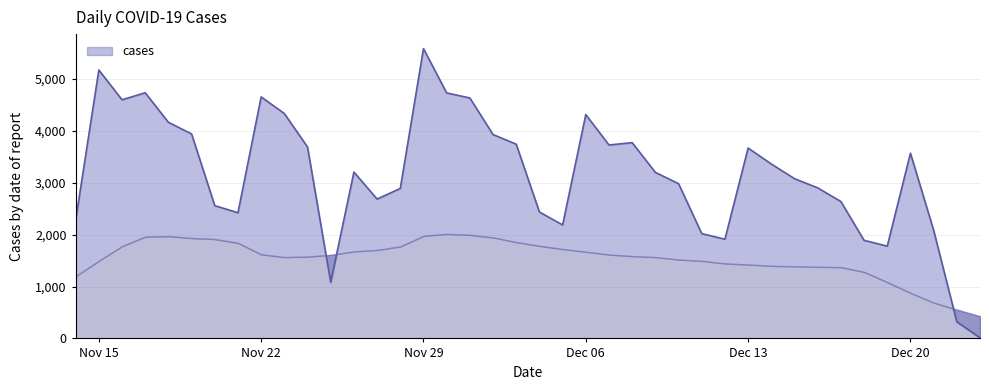

What is the approximate value at 2021-12-06, to the nearest 100?

4300